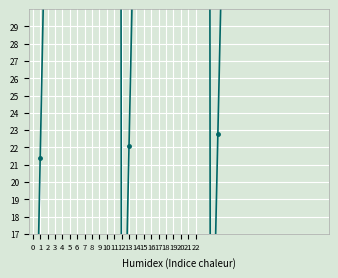

How many data points does each series have?

40